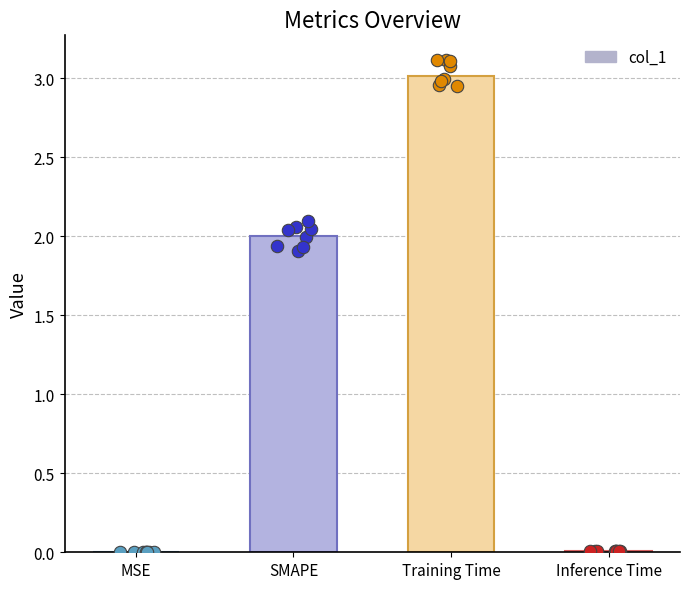

What is the change in value from SMAPE to Training Time?

+1.0